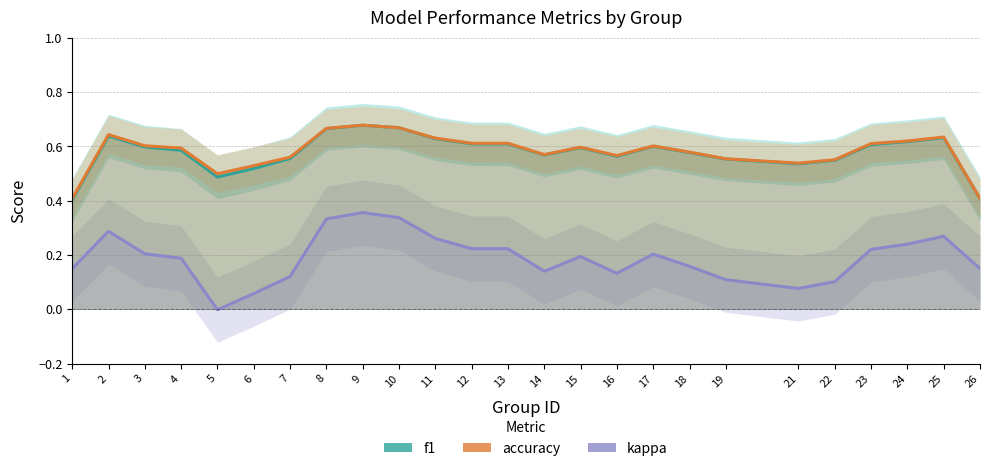

In kappa, how many points are lower than both neighbors (excluding endpoints)?

4